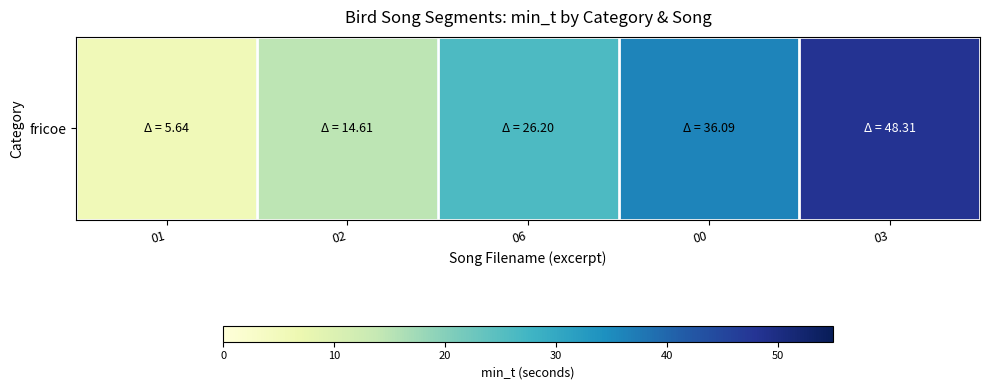

Where is the data nearest to the value 26?

06